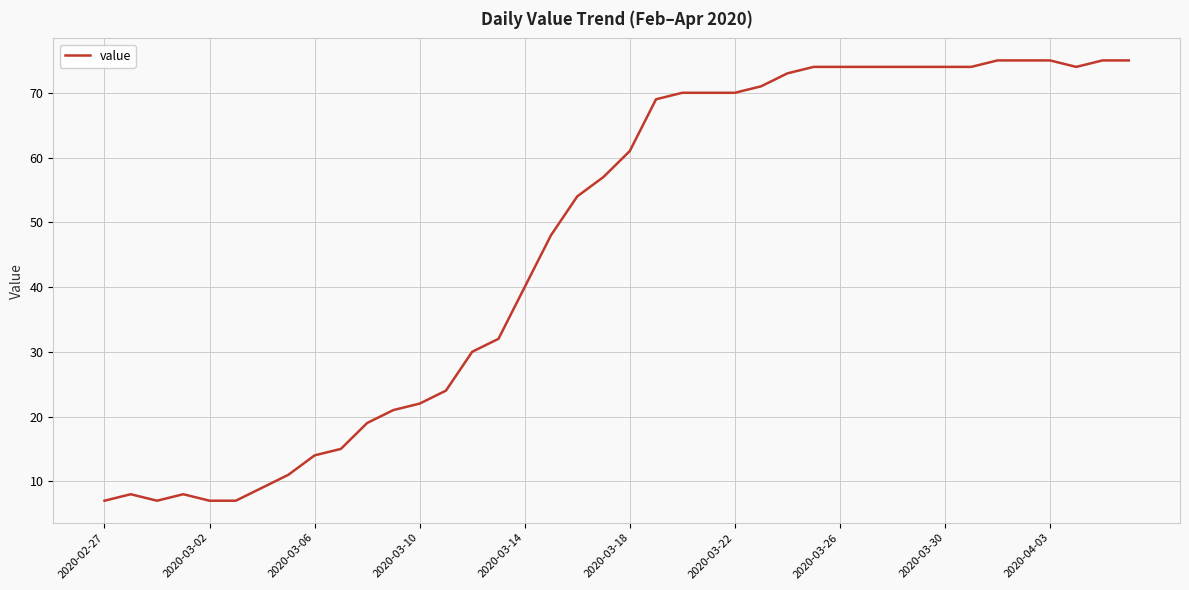

What is the maximum value shown in the chart?

75